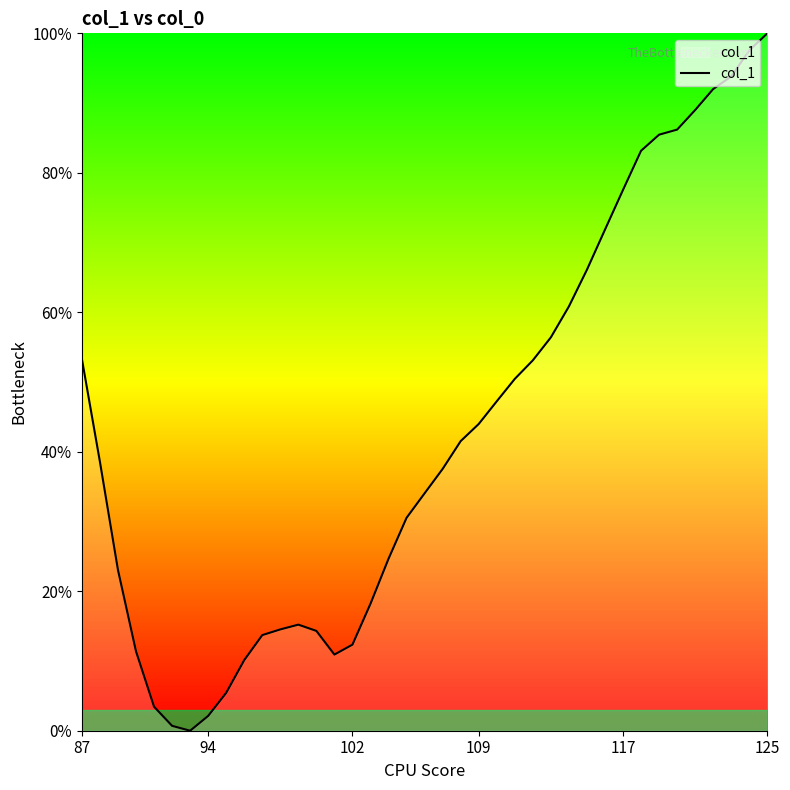

Is this an area chart (filled region under the line)?

Yes